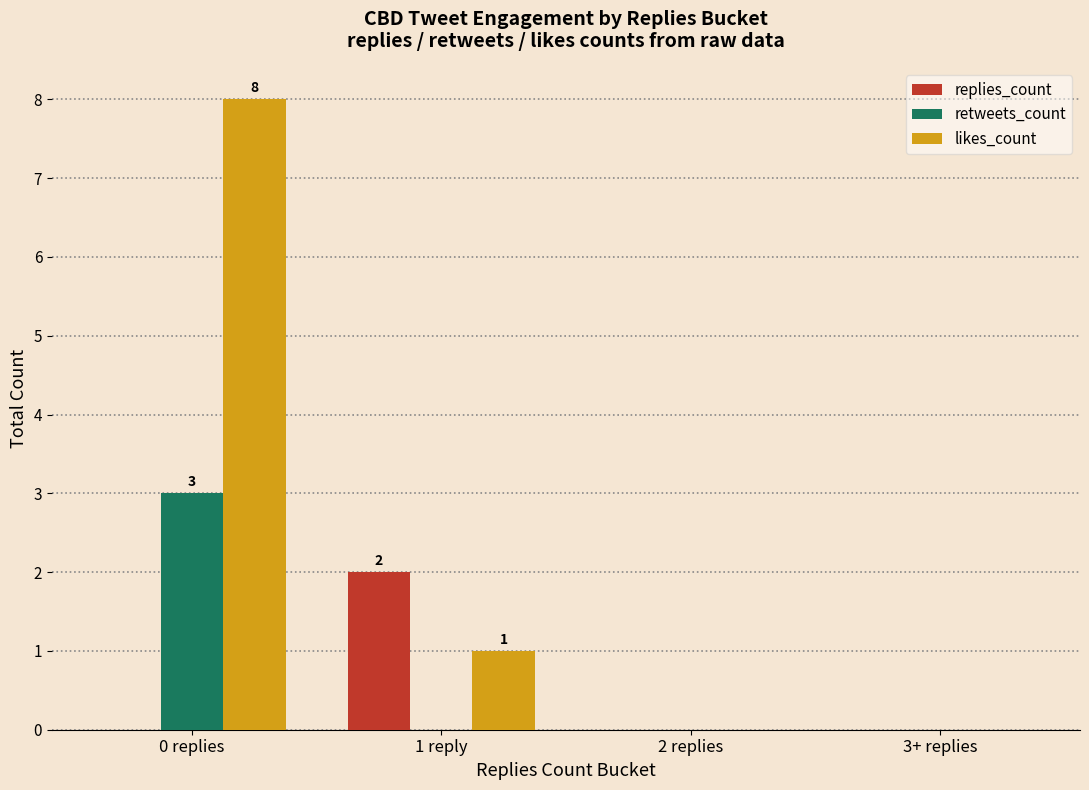

Which series changed the most between 1 reply and 2 replies?

replies_count